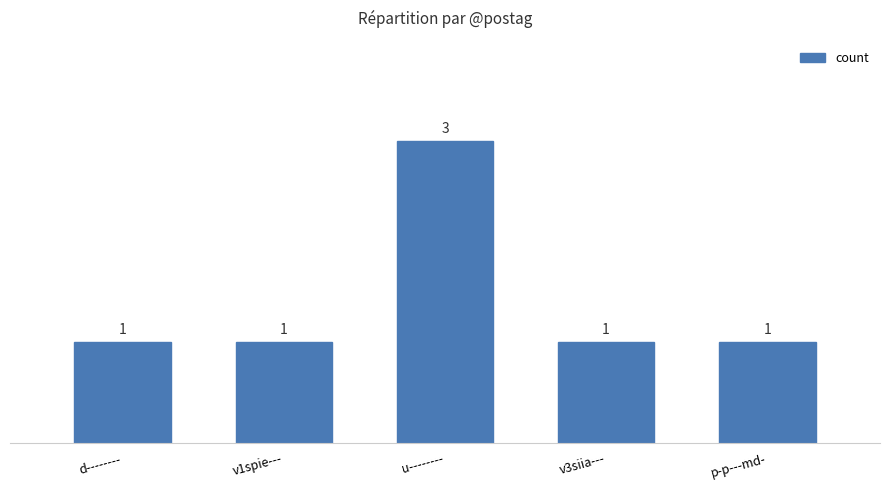

Reading left to right, list all the values displayed in this chart.

d--------=1	v1spie---=1	u--------=3	v3siia---=1	p-p---md-=1